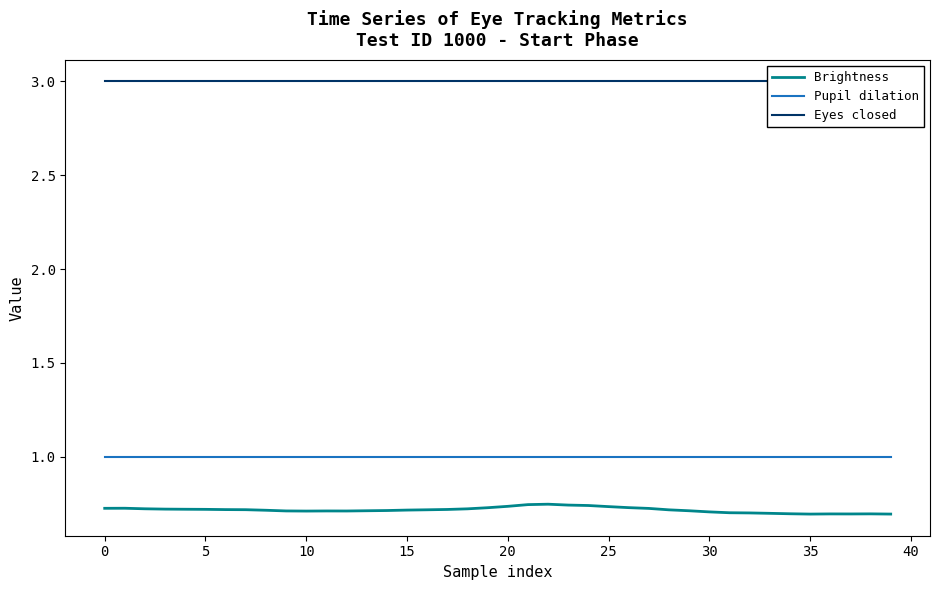

What is the value of the Eyes closed point at the 28th from the left?

3.0